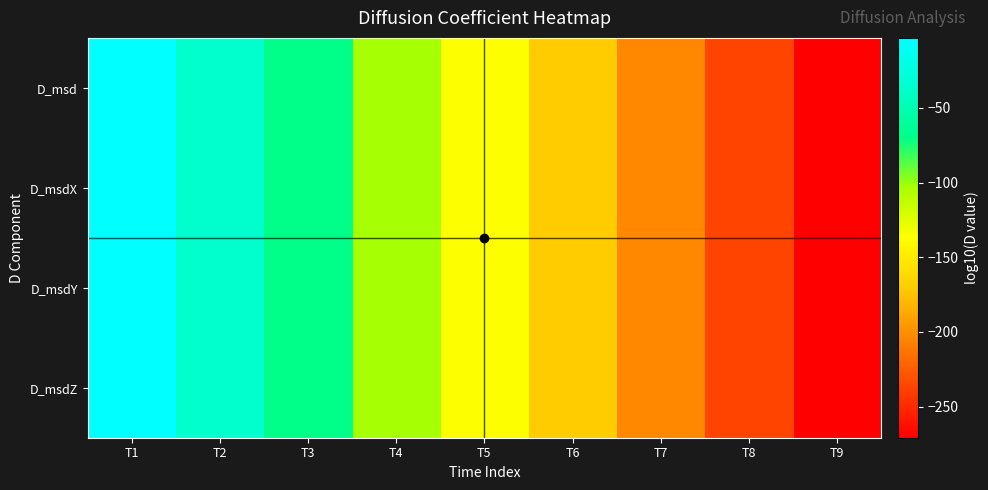

Count the number of categories in the chart.

9